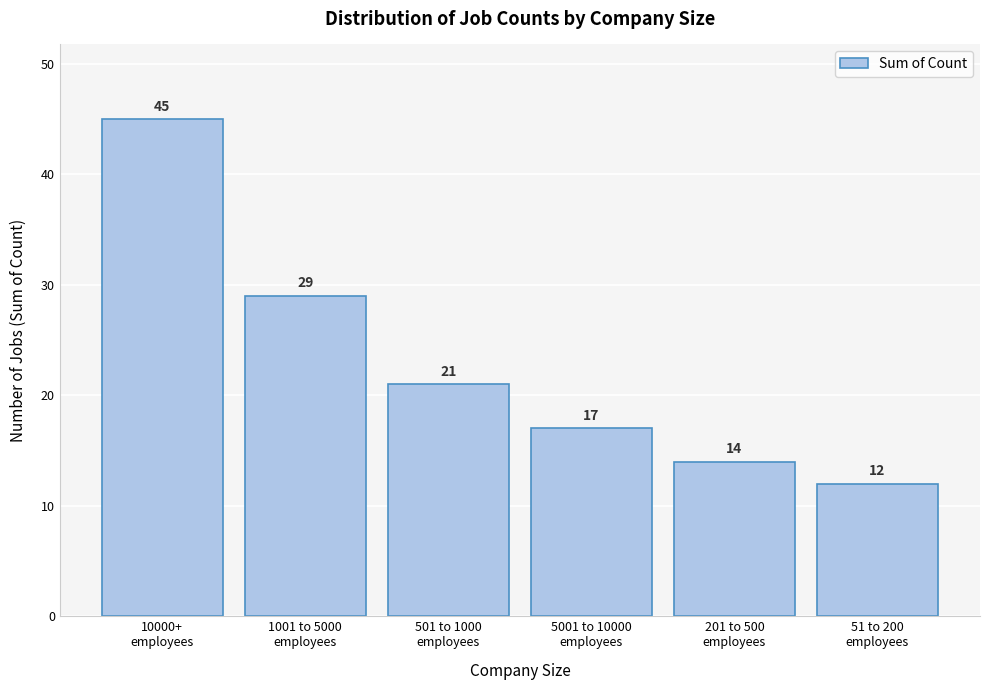

Reading left to right, what are all the values shown in this chart?

45	29	21	17	14	12